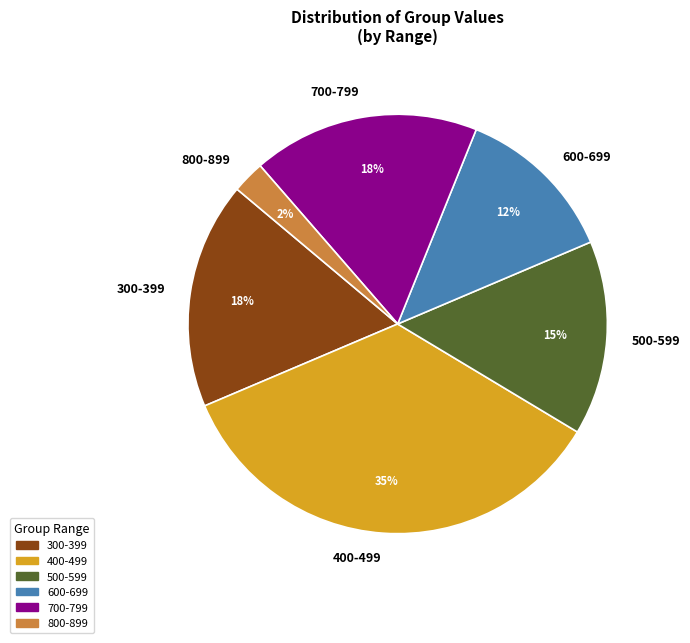

Do 300-399 and 400-499 together represent more than half of the pie?

Yes